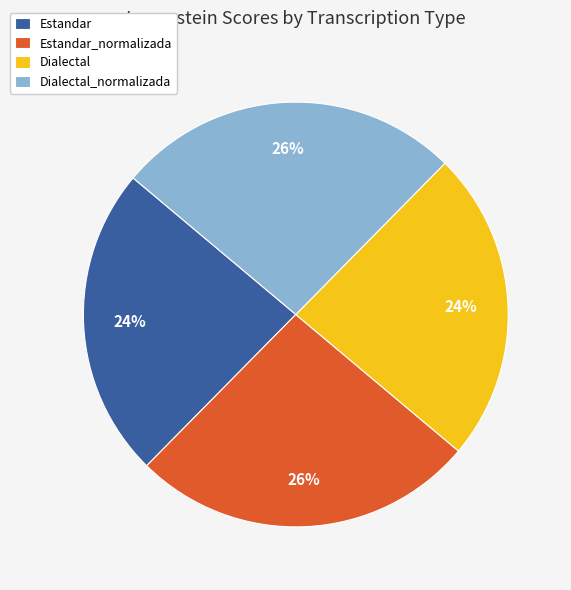

Is Dialectal_normalizada the majority of the pie?

No